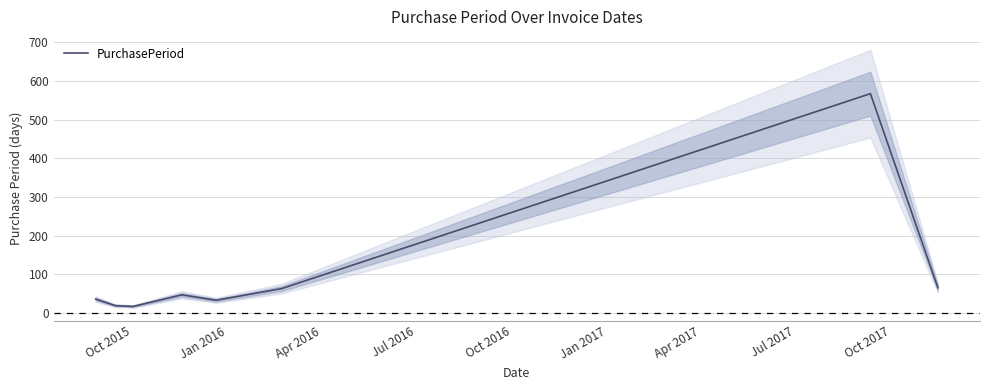

Reading left to right, list all the values displayed in this chart.

36	19	17	47	33	63	567	65